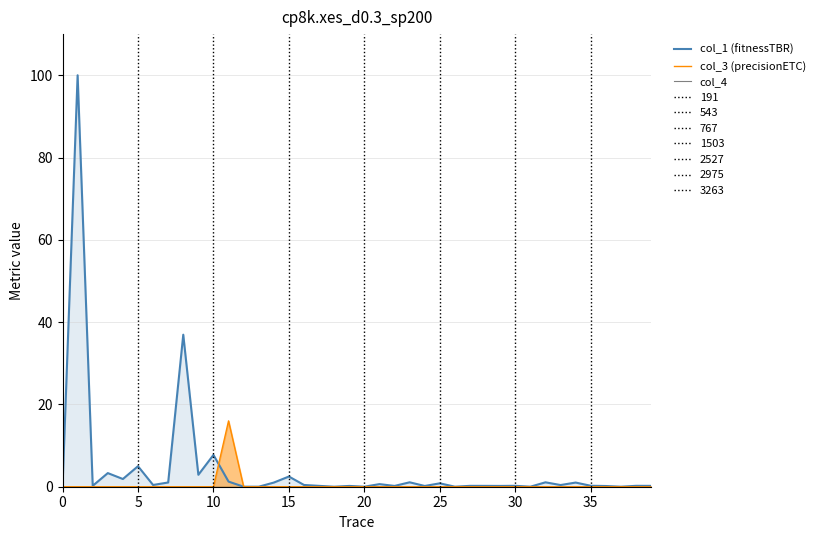

The col_3 (precisionETC) series shows 5 at 30. True or false?

False